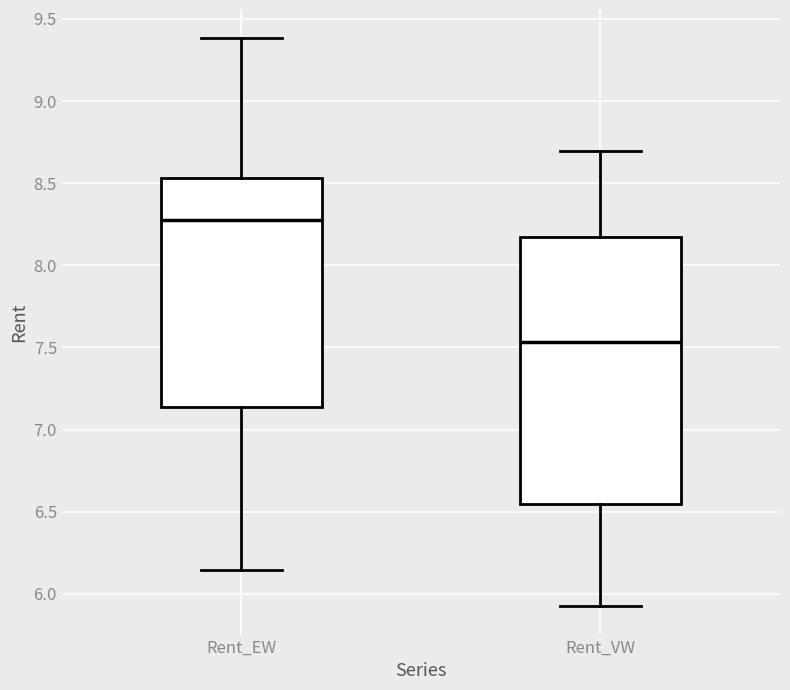

Comparing the boxes themselves (not the whiskers), which one is the tallest?

Rent_VW